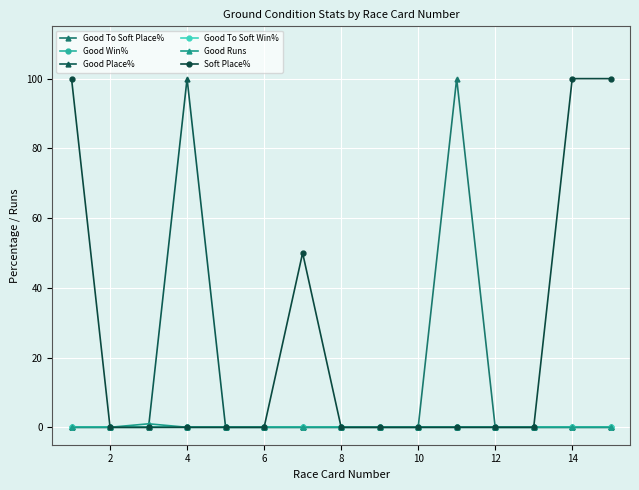

True or false: Good To Soft Place% has more than 0 interior local peaks.

True